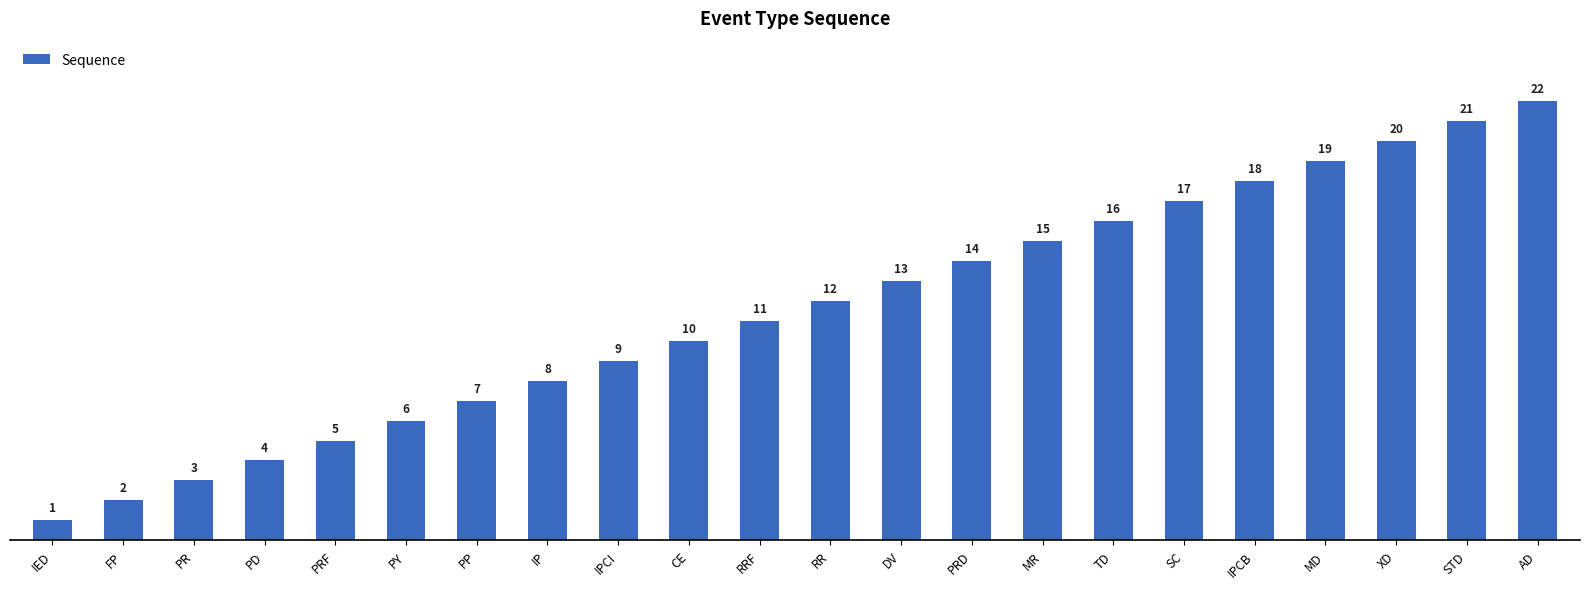

What is the value of the 7th bar from the left?

7